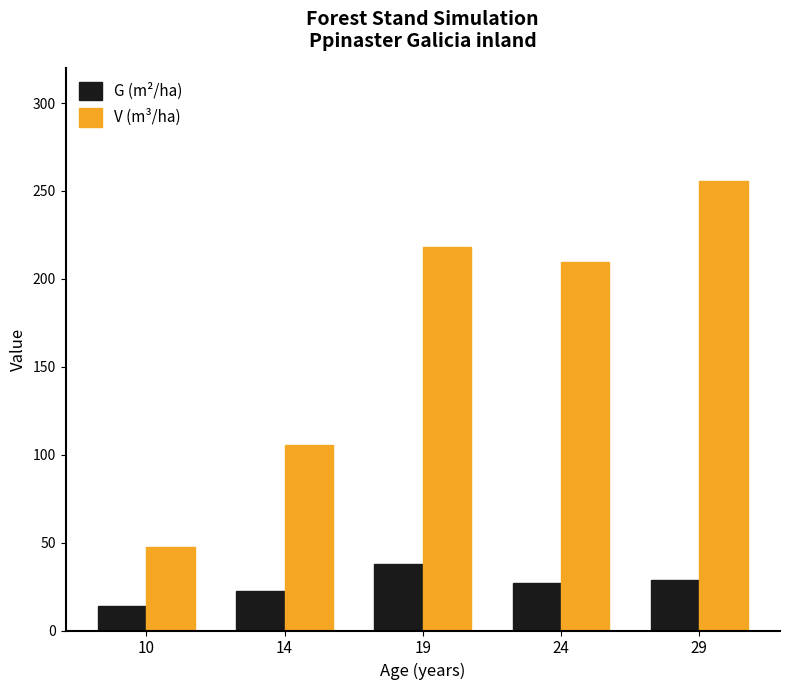

Read the G (m²/ha) value at 19.

37.9